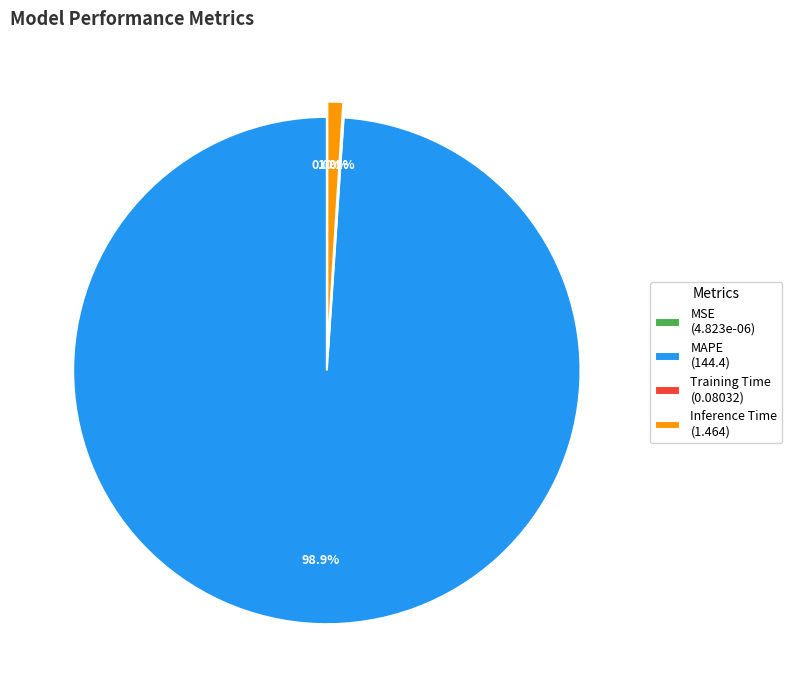

Rank the categories by value from highest to lowest.

MAPE, Inference Time, Training Time, MSE